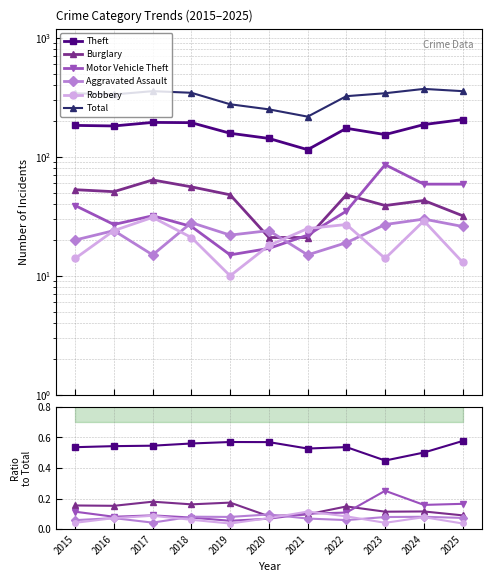

Which series has the widest spread of values?

Total